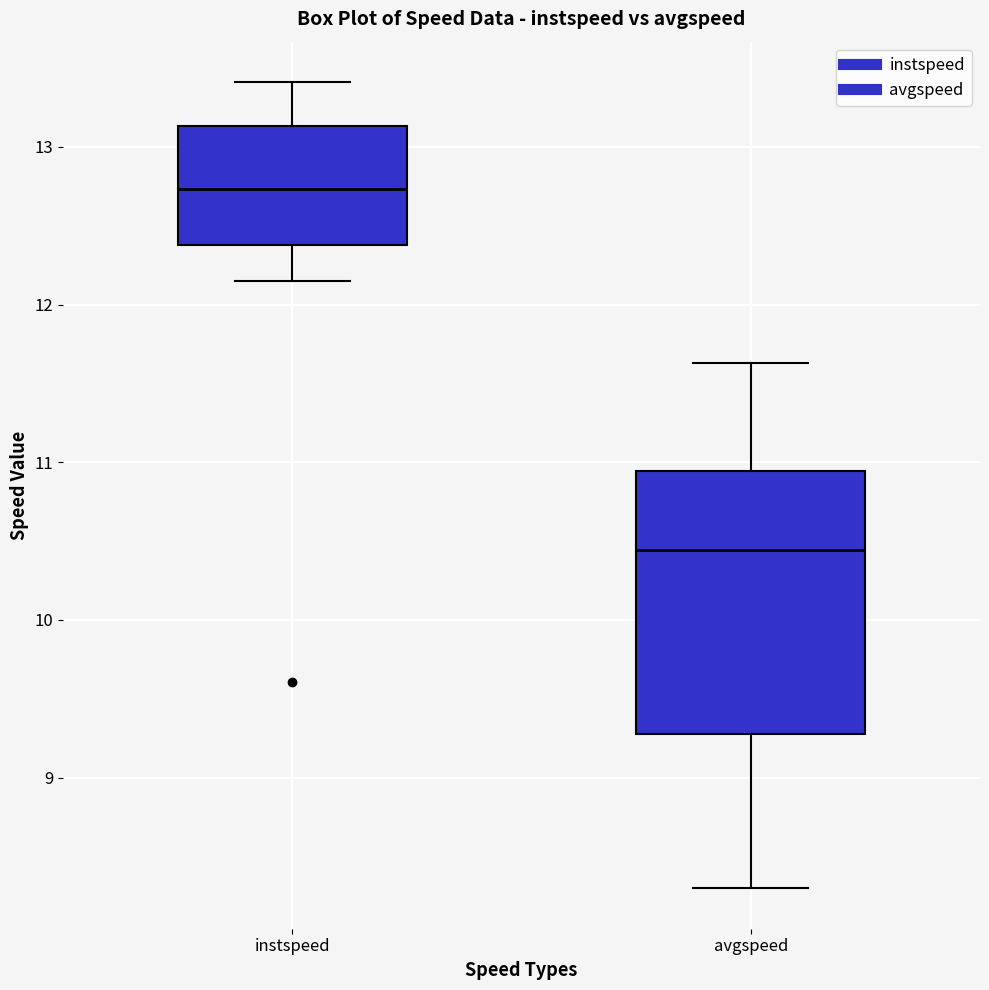

Which box is the tallest, from its lower edge to its upper edge?

avgspeed